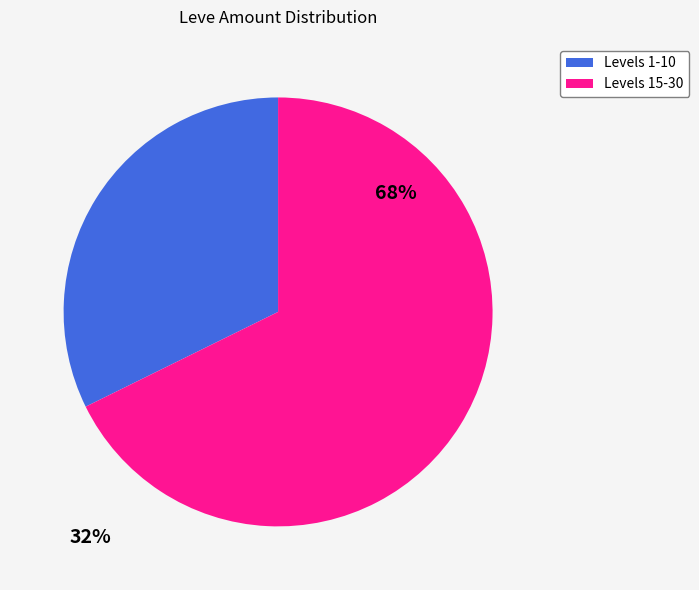

Do Levels 1-10 and Levels 15-30 together represent more than half of the pie?

Yes